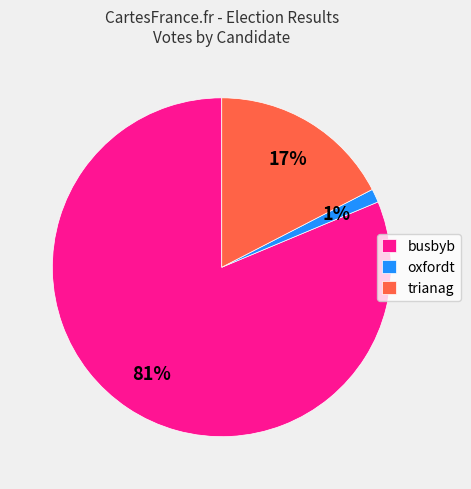

Do oxfordt and busbyb together represent more than half of the pie?

Yes